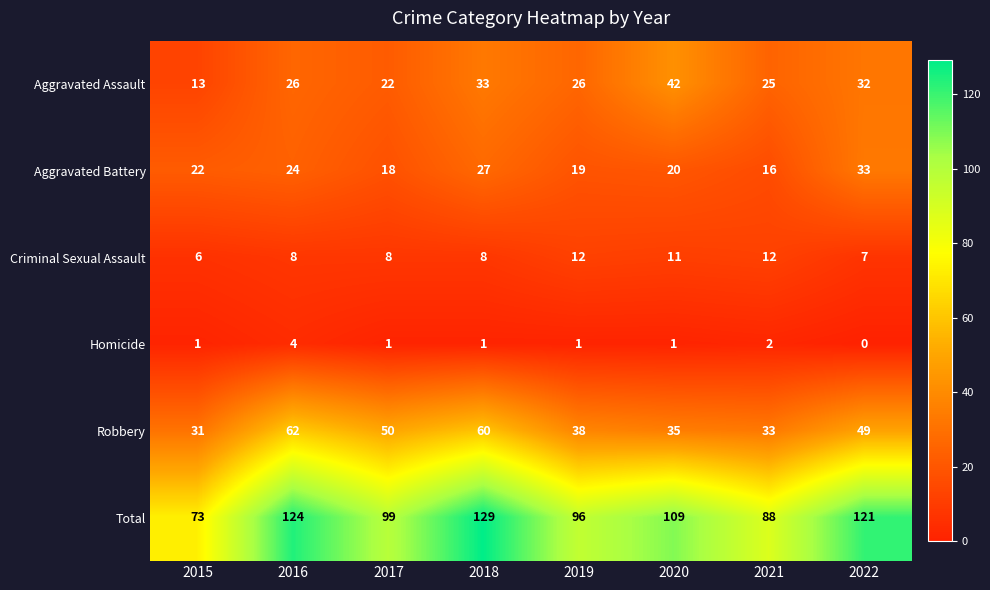

Which label corresponds to the smallest value in the chart?

2022